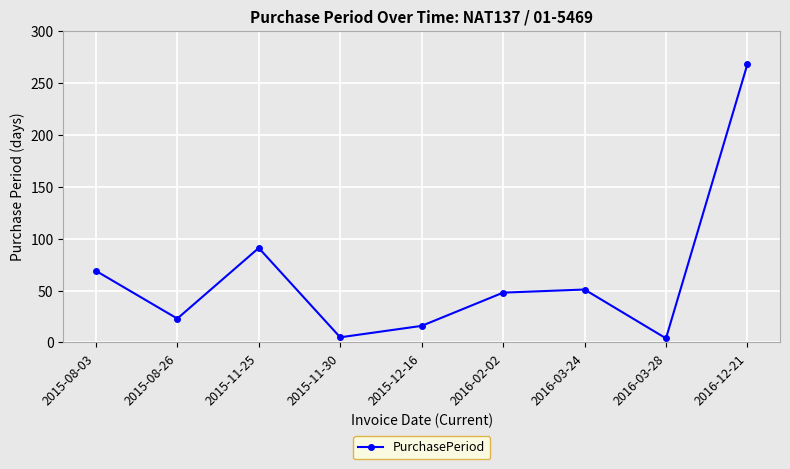

Approximately how many times larger is the value at 2015-08-26 compared to 2015-12-16?

1.4